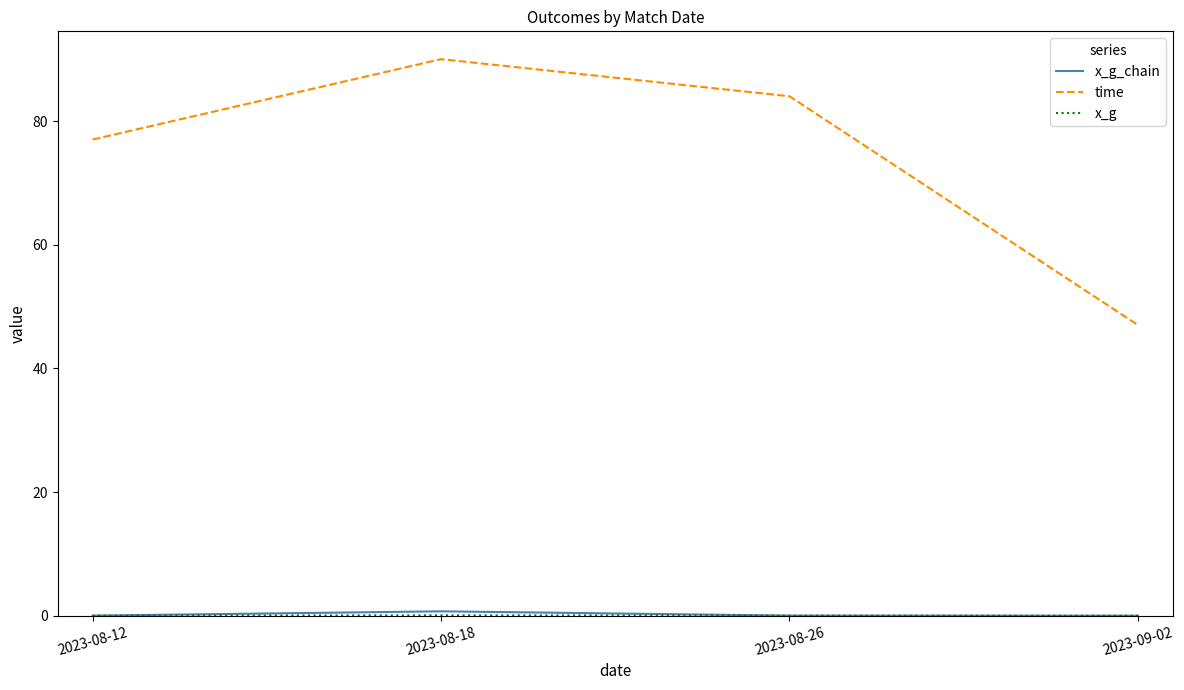

What is the spread (max minus min) of values at 2023-09-02?

47.0